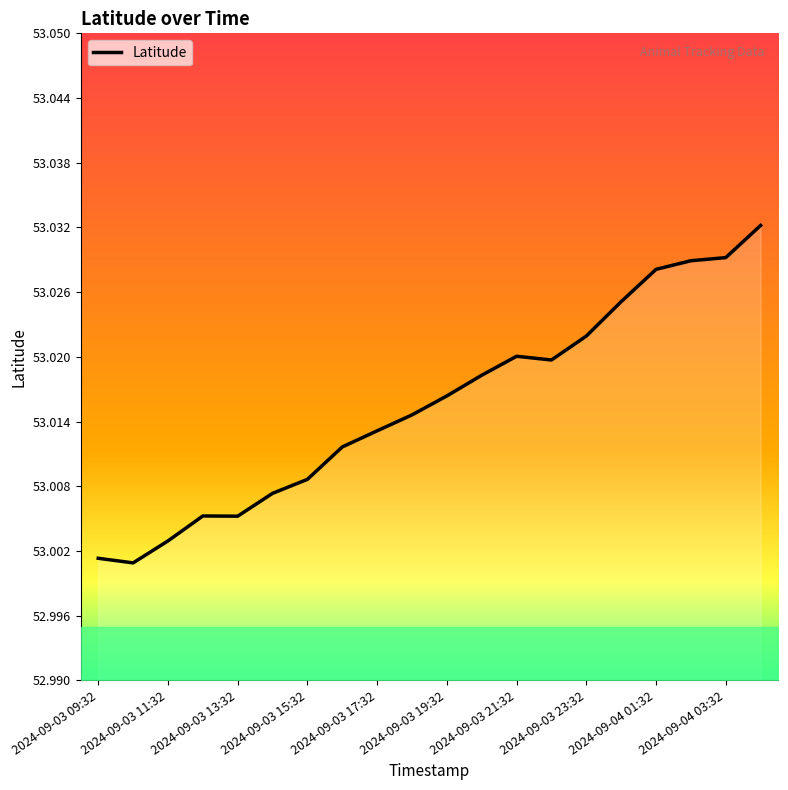

Which category has the highest value across all series?

2024-09-04 04:32